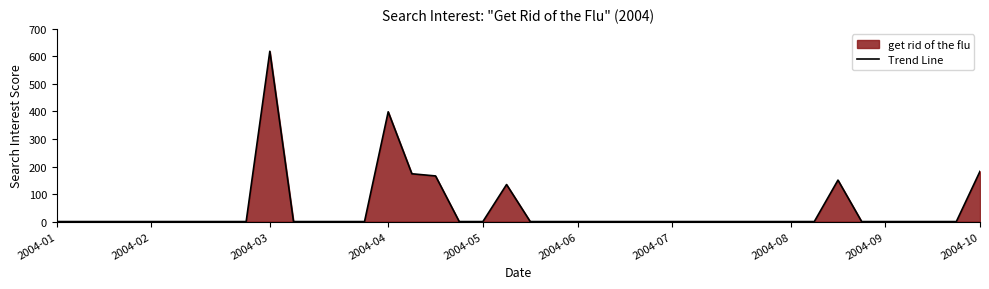

At which category does the chart reach its minimum across all series?

2004-01